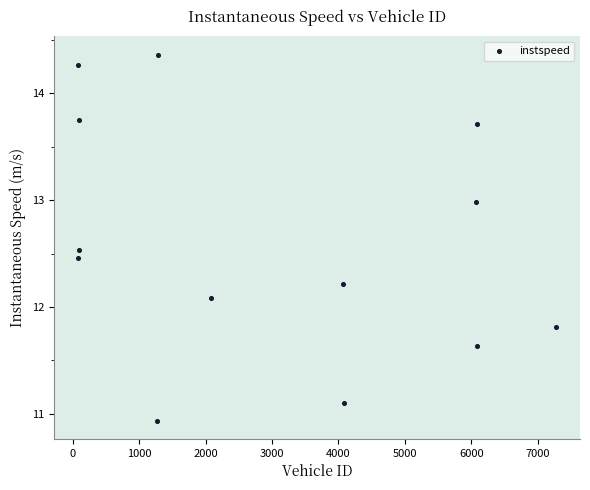

What Y value in the scatter plot is closest to 12?

12.1